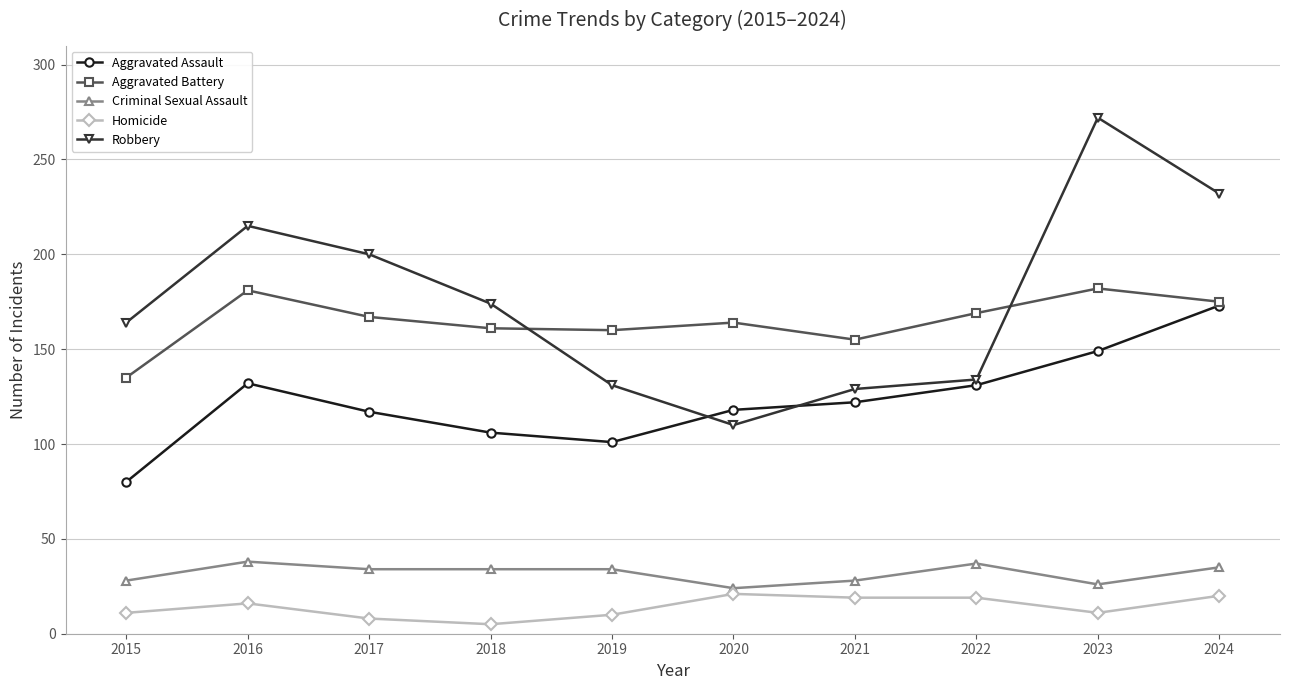

What are all the series names shown in the legend?

Aggravated Assault, Aggravated Battery, Criminal Sexual Assault, Homicide, Robbery